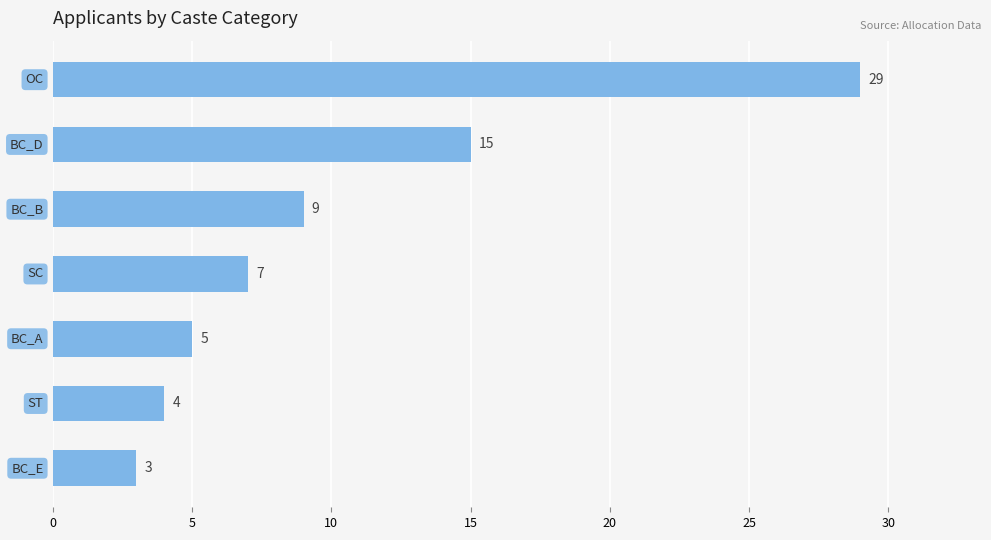

How many categories are shown in the chart?

7